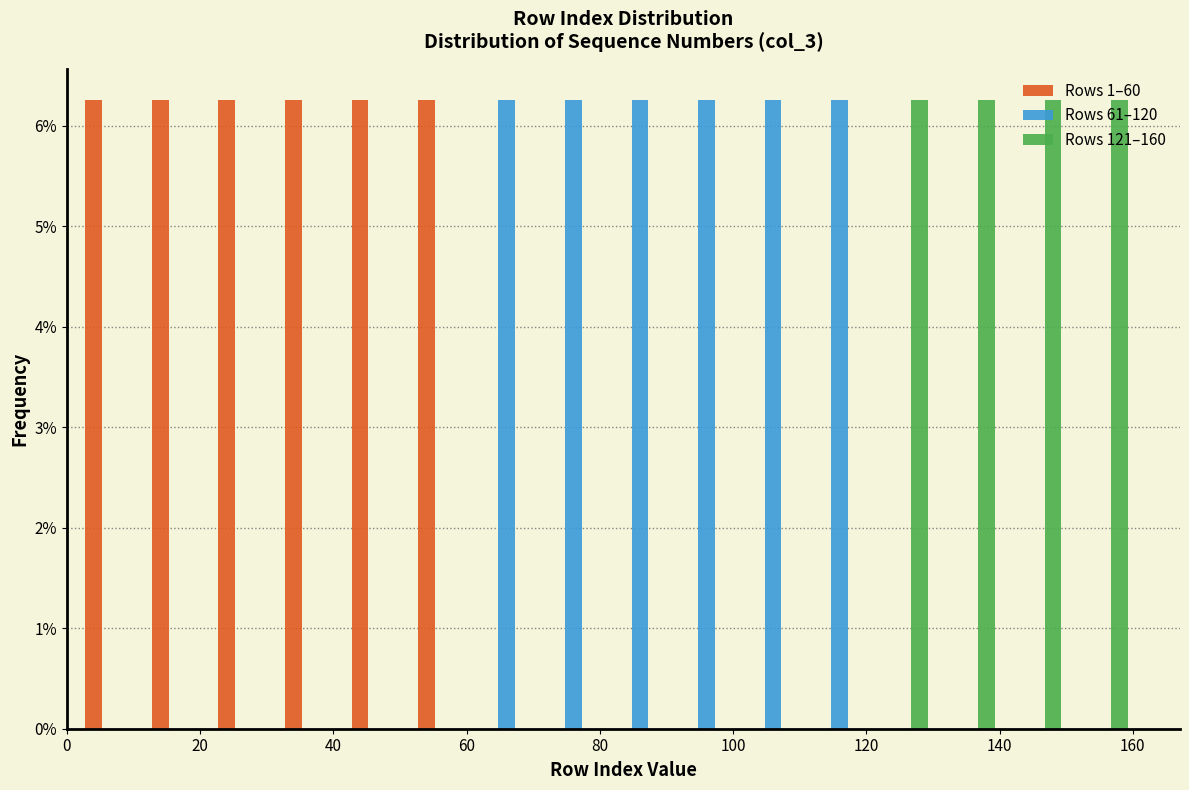

What is the height of the Rows 61–120 bar covering 71 to 81 on the x-axis? Neither the bar edges nor the heights are printed on the chart, so give them approximately, as read against the axes.

6.3